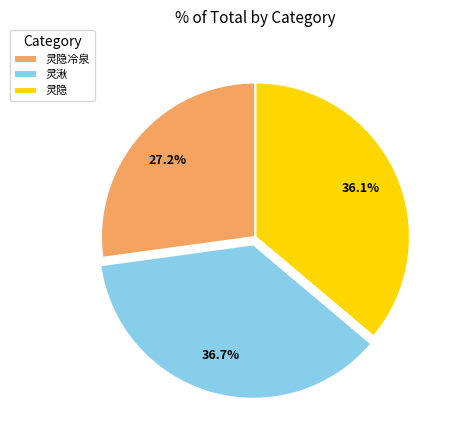

What is the total percentage of 灵湫 and 灵隐冷泉?

63.9%